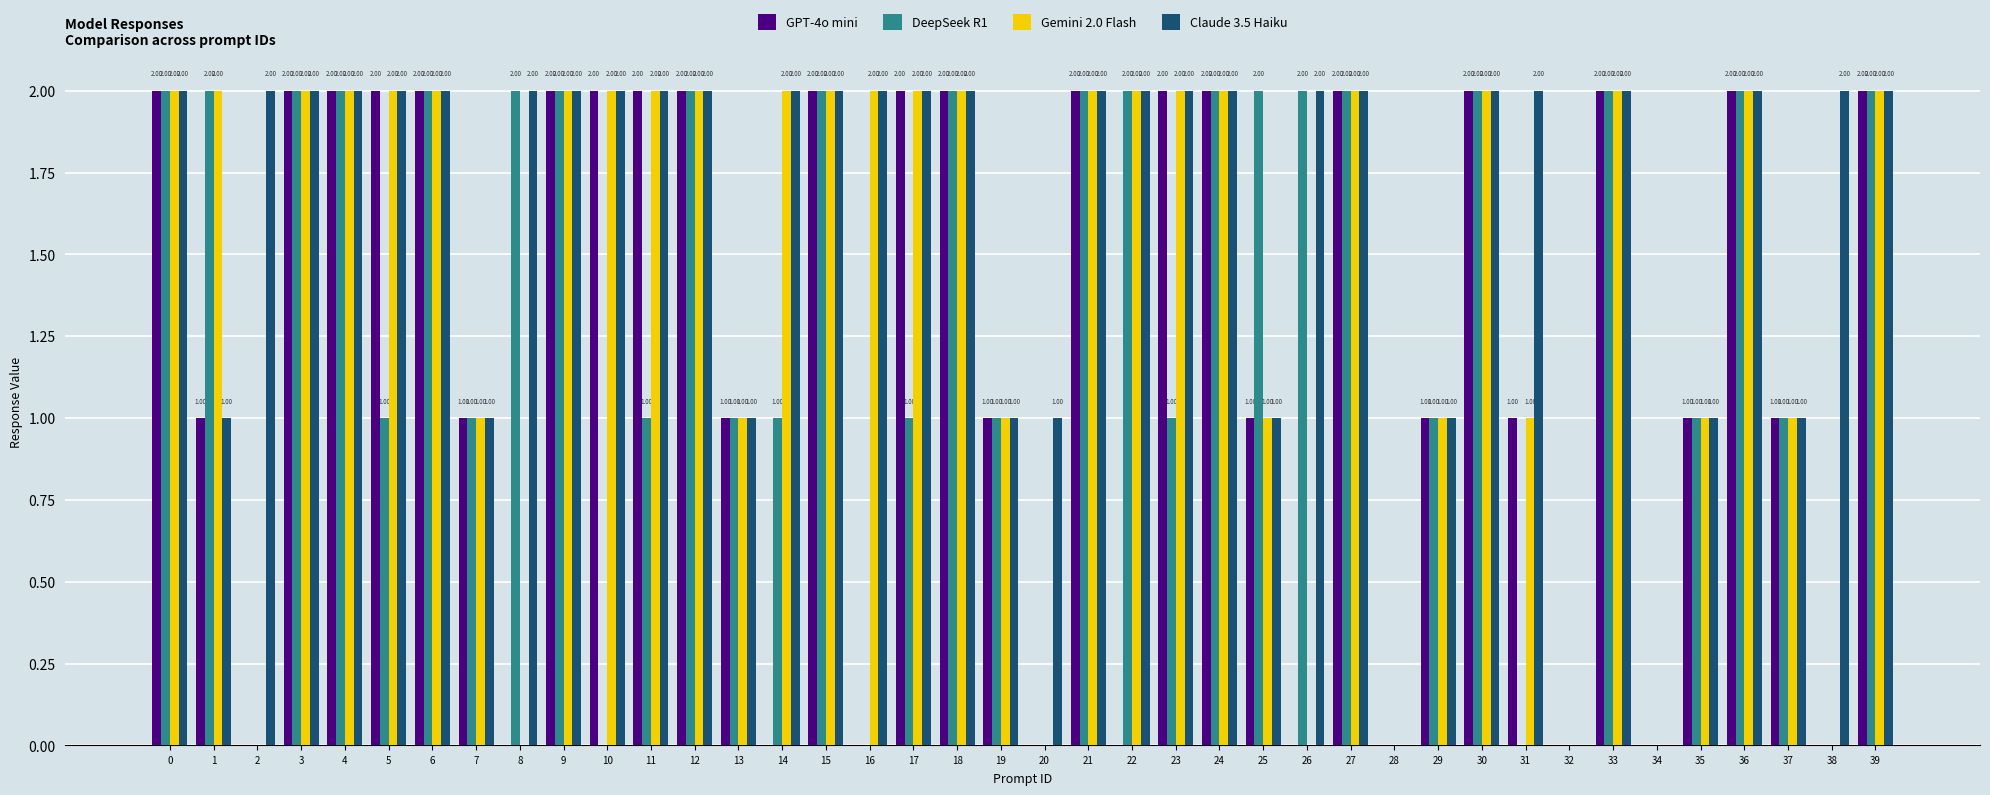

What is the sum of all DeepSeek R1 values?

51